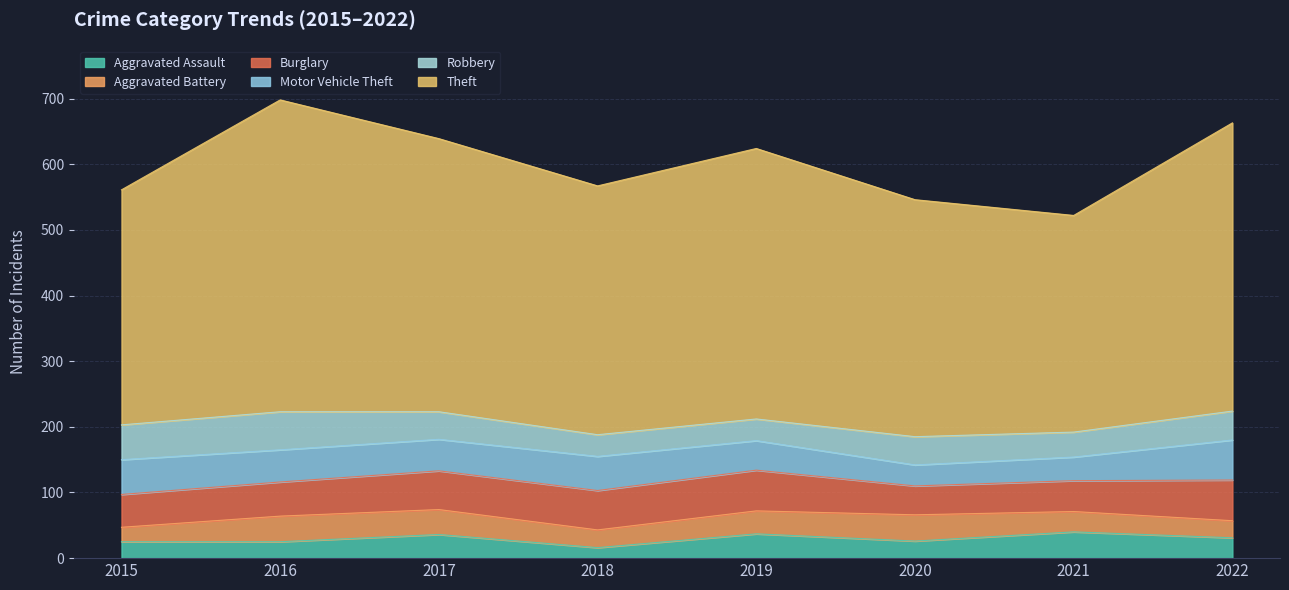

Where is the first local minimum for Aggravated Assault?

2018